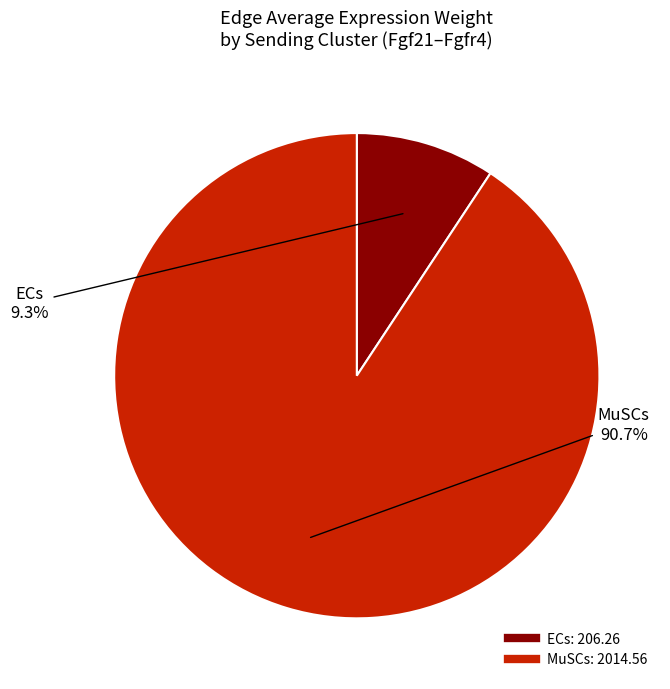

Approximately how many times larger is the value at MuSCs compared to ECs?

9.8